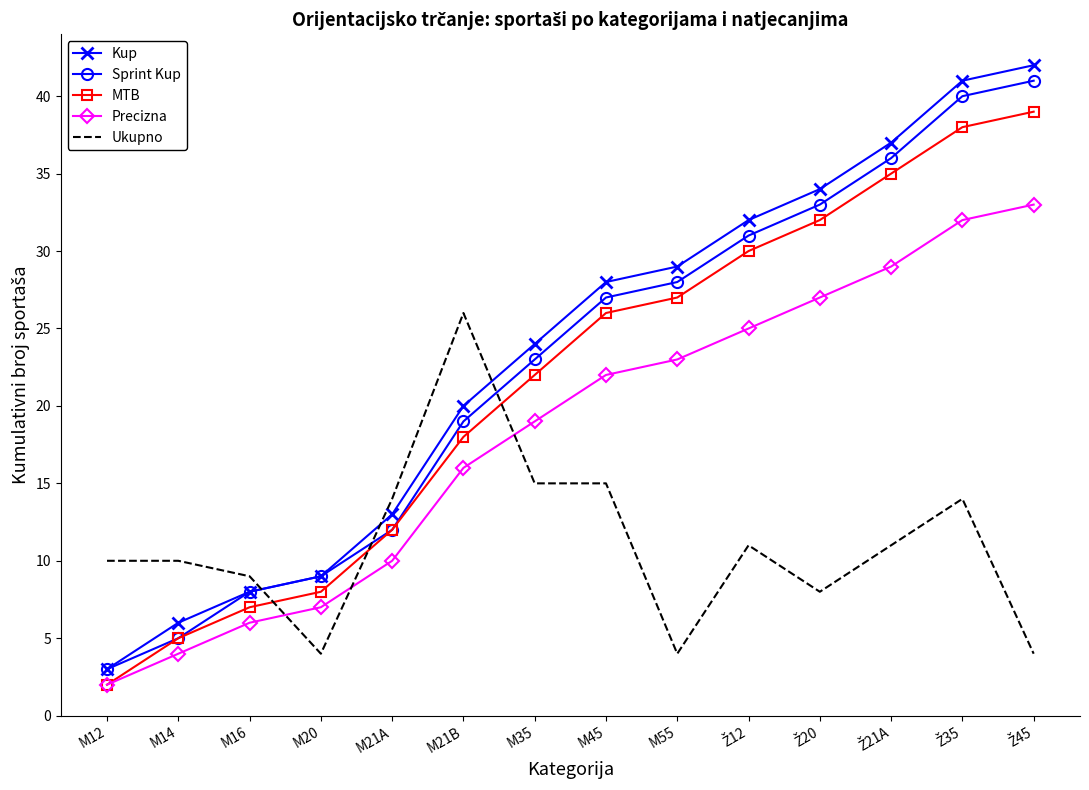

The value of Sprint Kup at M45 is 27. True or false?

True